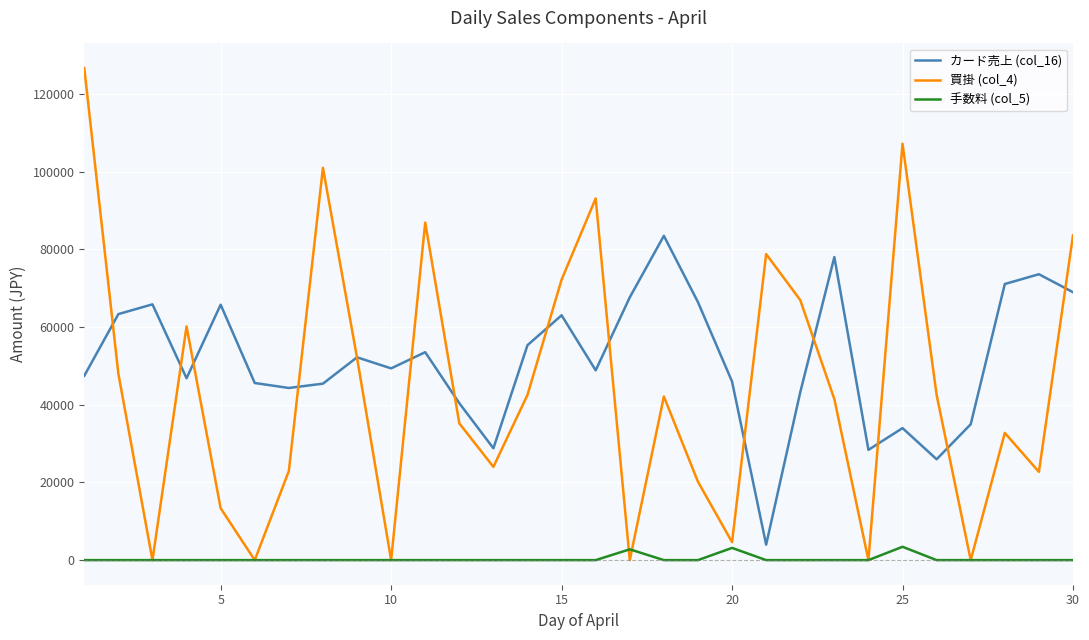

Which series has the largest total across all categories?

カード売上 (col_16)